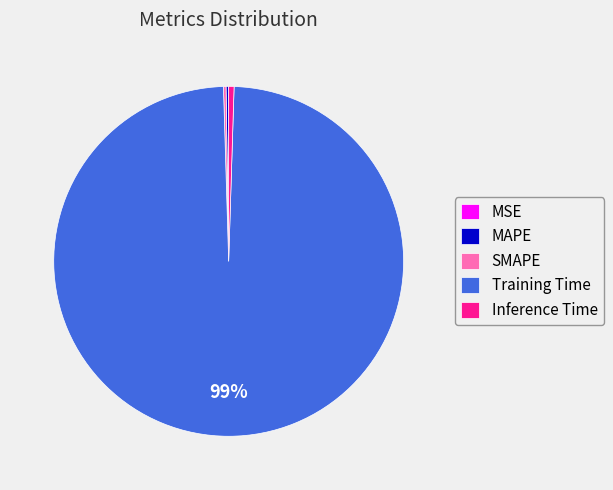

Which category has the biggest portion of the pie?

Training Time